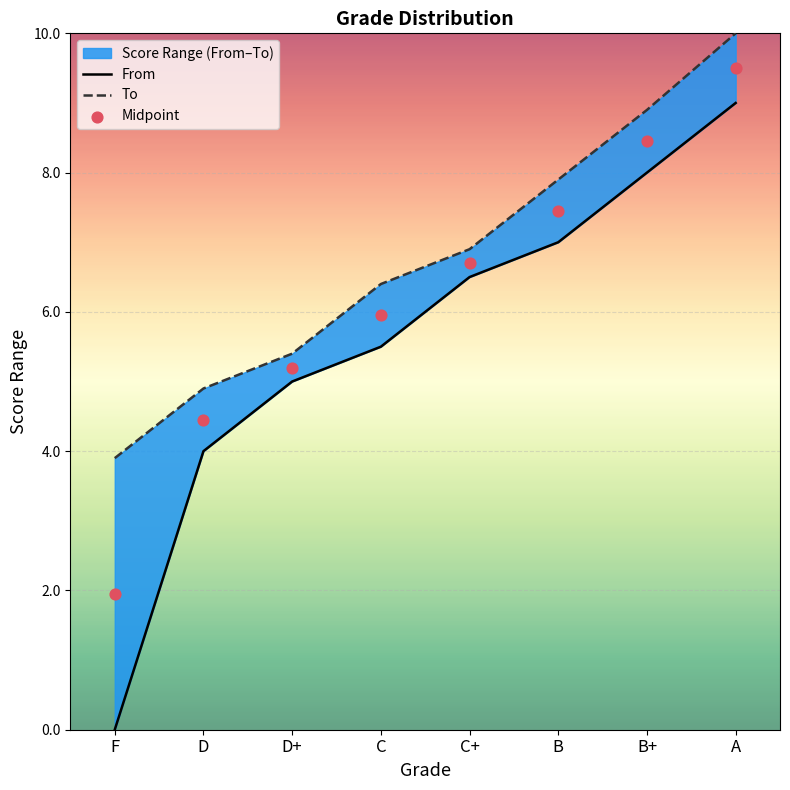

Which series reaches the maximum Y coordinate?

To